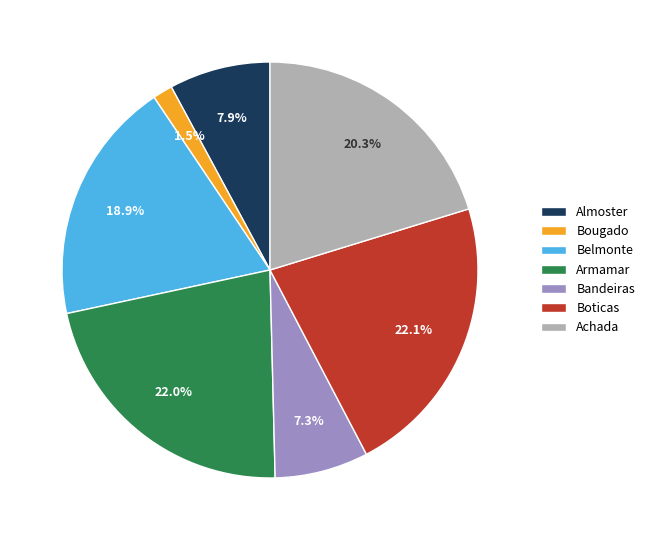

Is the sum of Boticas and Armamar greater than half?

No